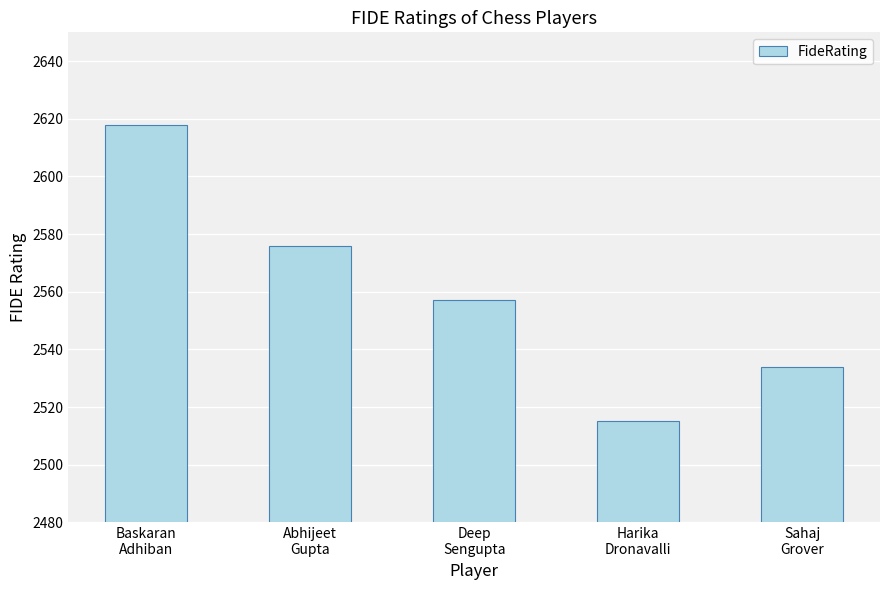

What position from the right is Abhijeet
Gupta?

4